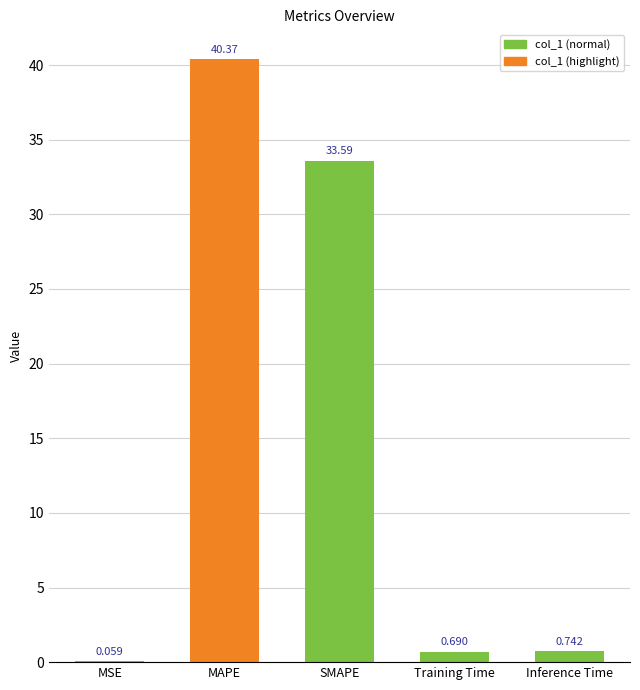

At which category does the chart reach its peak across all series?

MAPE